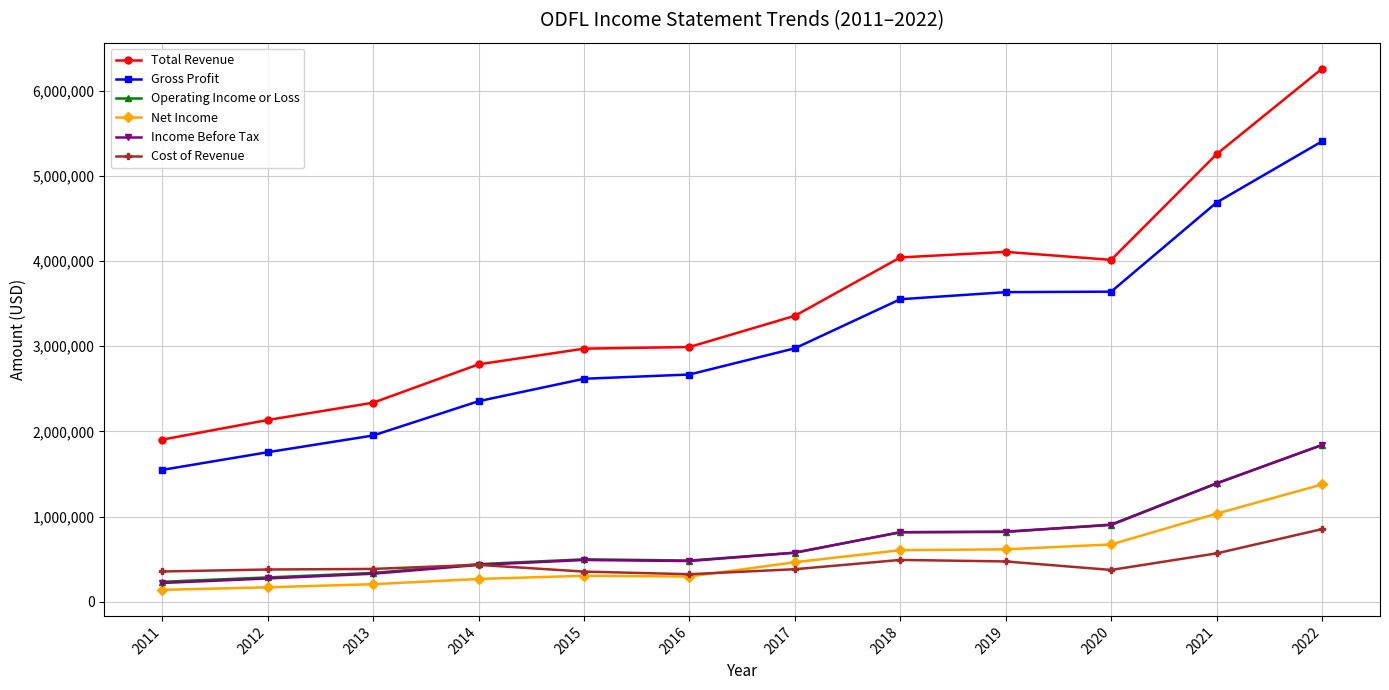

How many lines are shown in the chart?

6